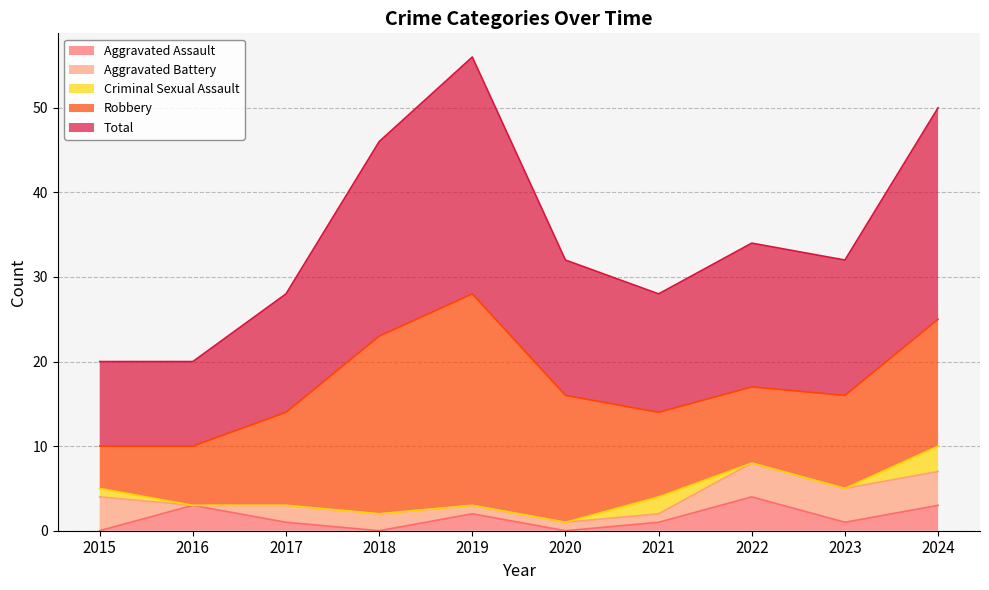

The value of Robbery at 2020 is 15. True or false?

True